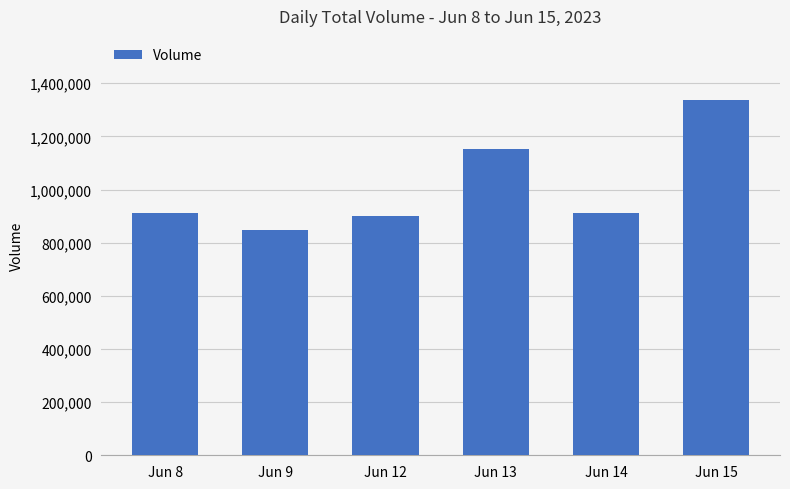

What is the value of the 1st bar from the left?

911385